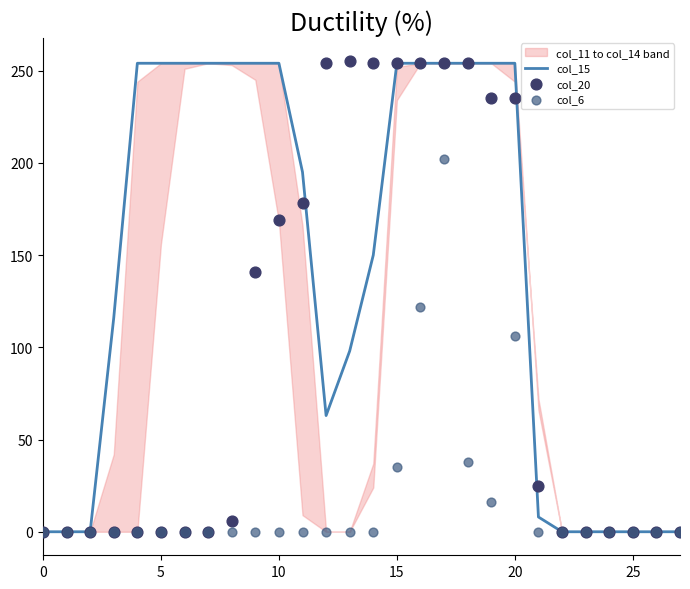

Which series has the largest total across all categories?

col_15